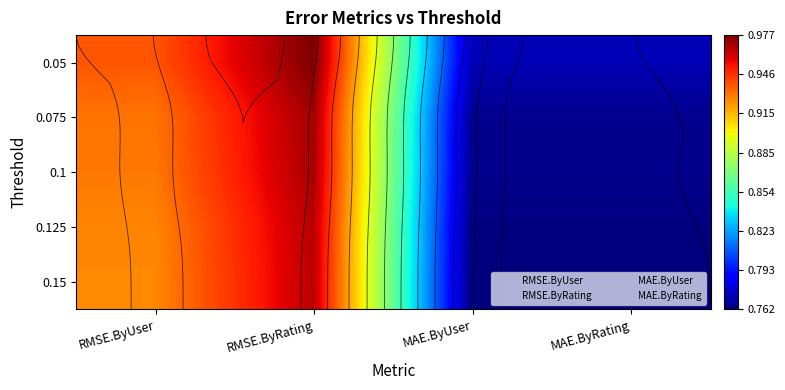

What is the difference between the maximum and minimum values in the 0.1 series?

0.2